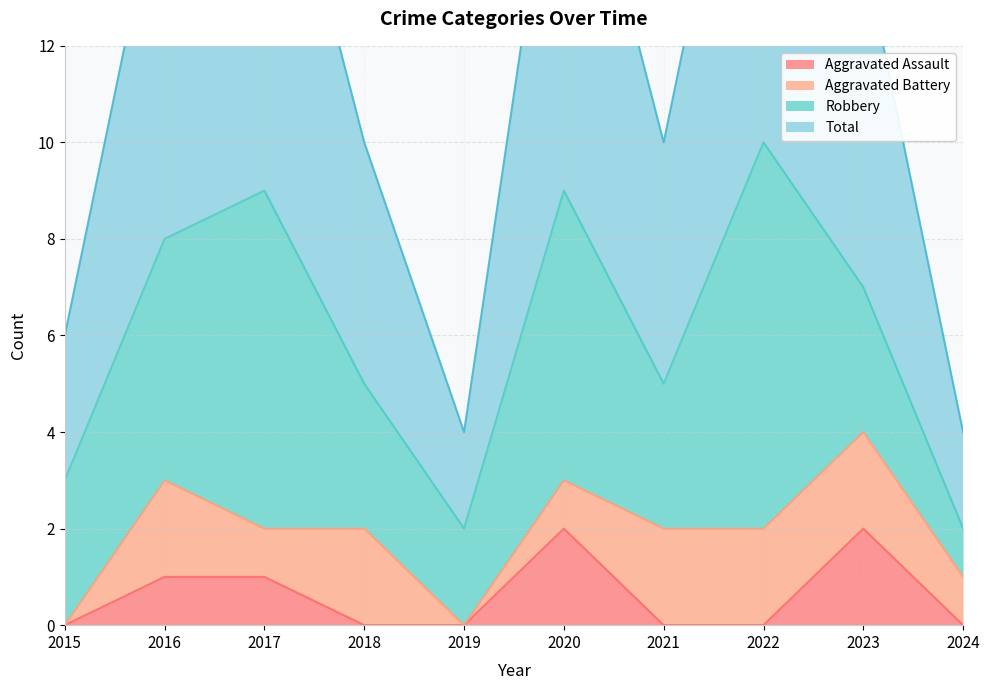

What is the average value of the Aggravated Assault series?

1